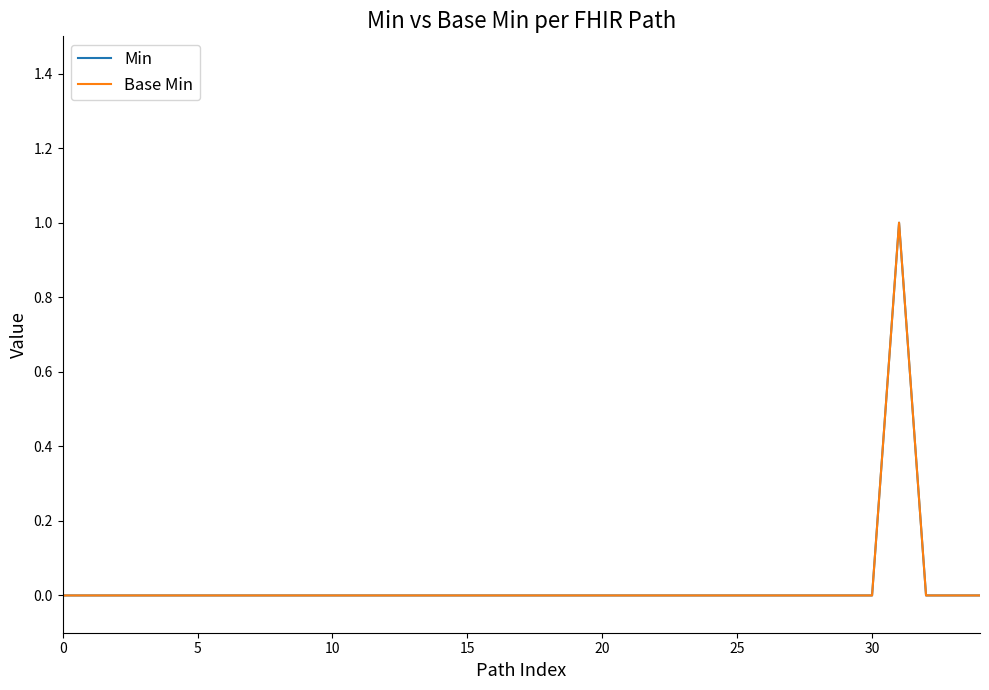

Does the chart have visible grid lines?

No